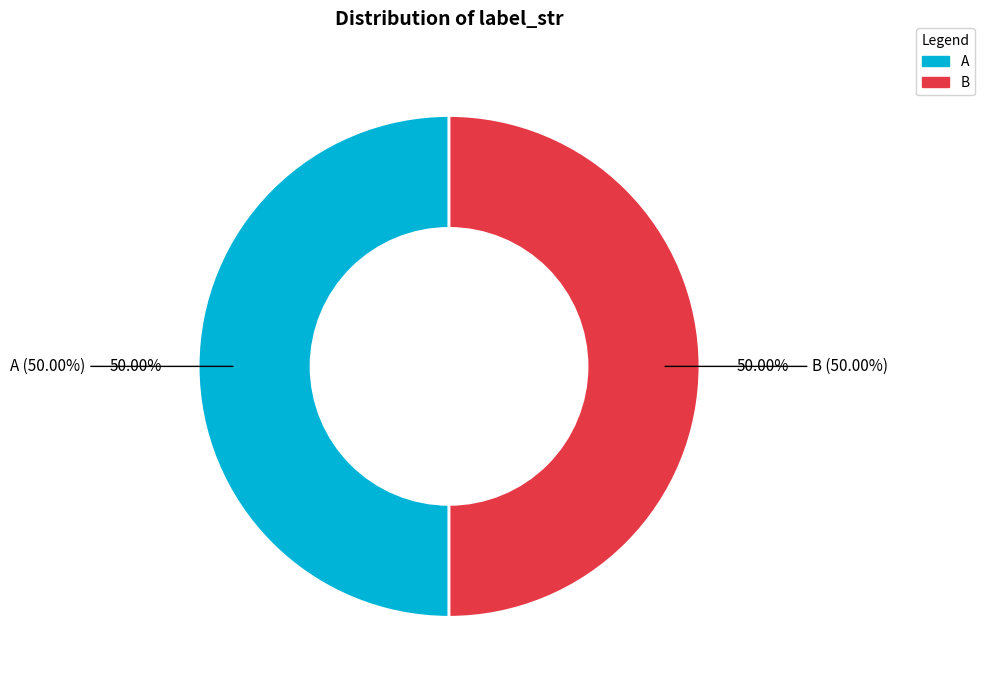

Is it true that B is 53% of the pie?

False